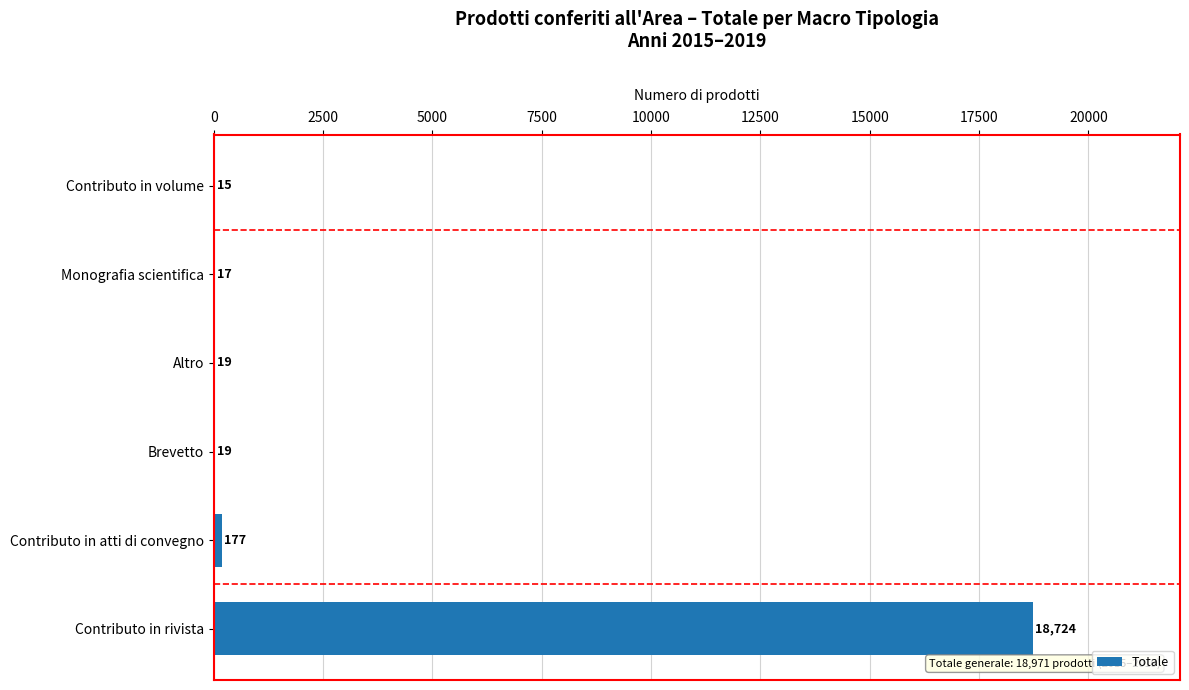

True or false: the data shows 18724 at Contributo in rivista.

True